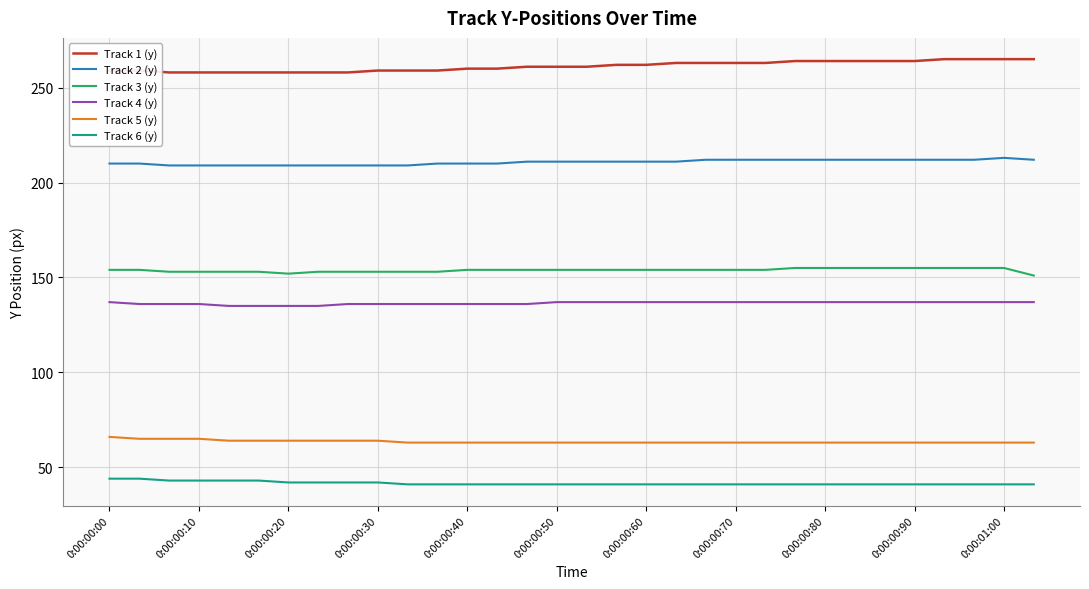

True or false: Track 5 (y) and Track 3 (y) cross at least once.

False